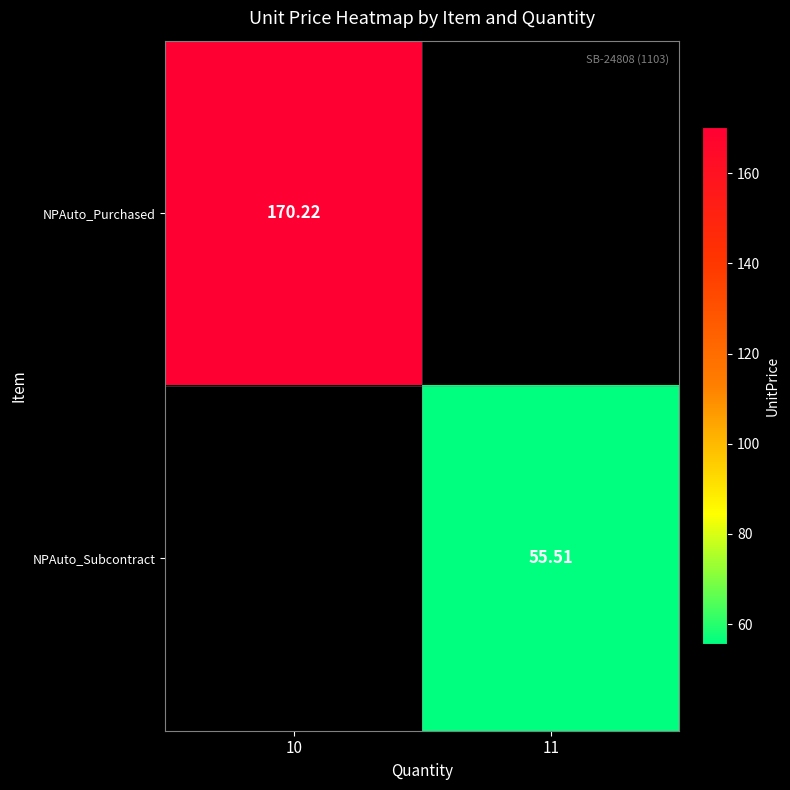

At 10, list the series in order from largest to smallest.

NPAuto_Purchased, NPAuto_Subcontract